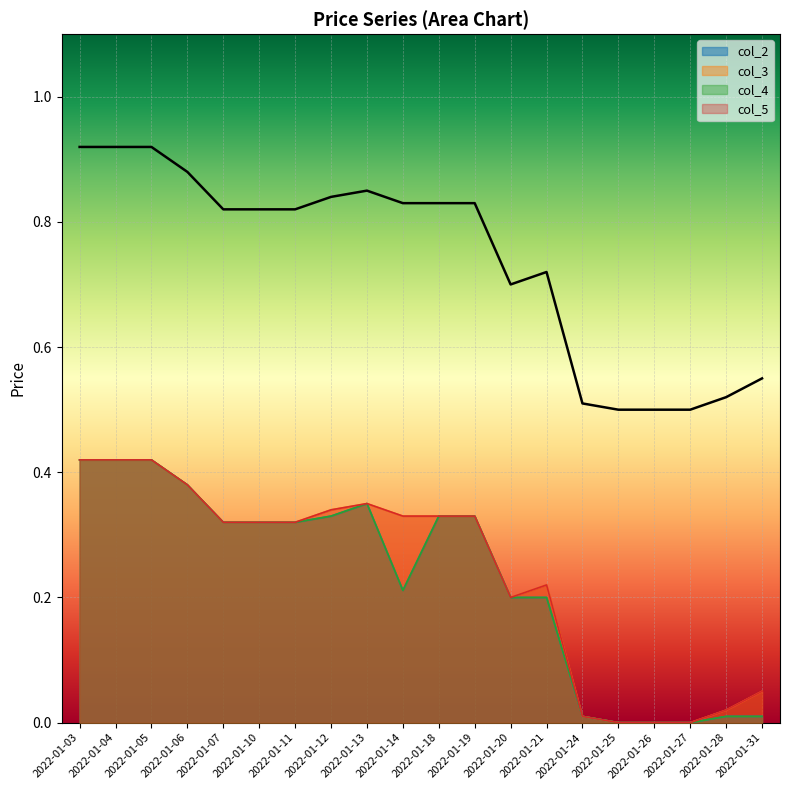

Where is the first local minimum for col_4?

2022-01-14